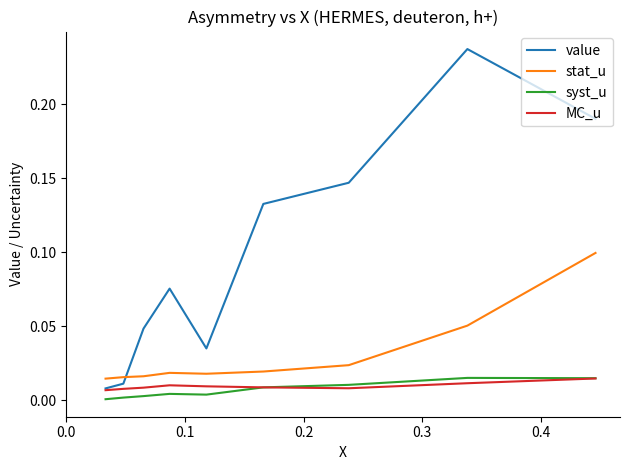

Which series has the largest range (max minus min)?

value